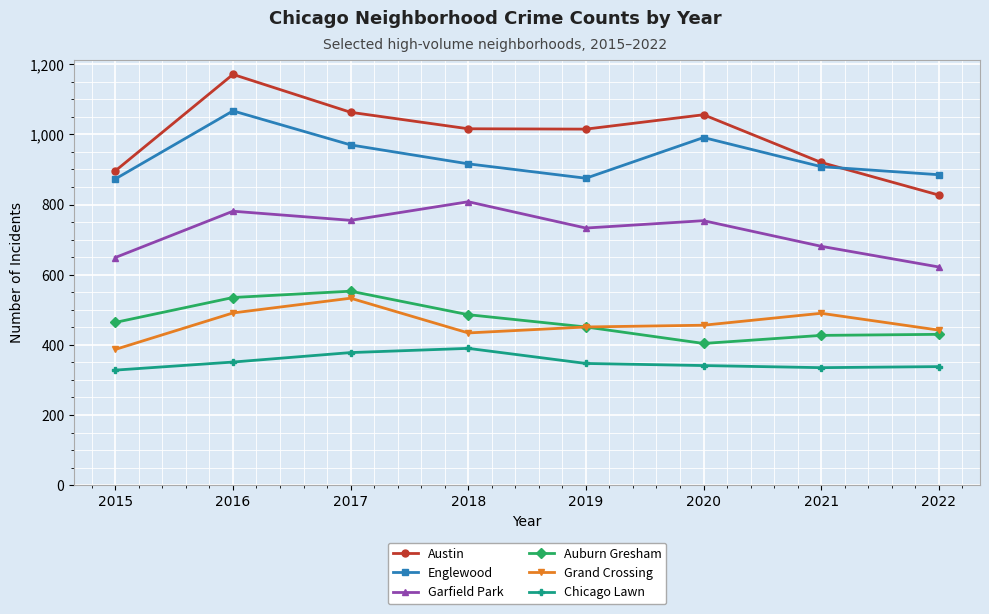

Where is the first local maximum for Grand Crossing?

2017